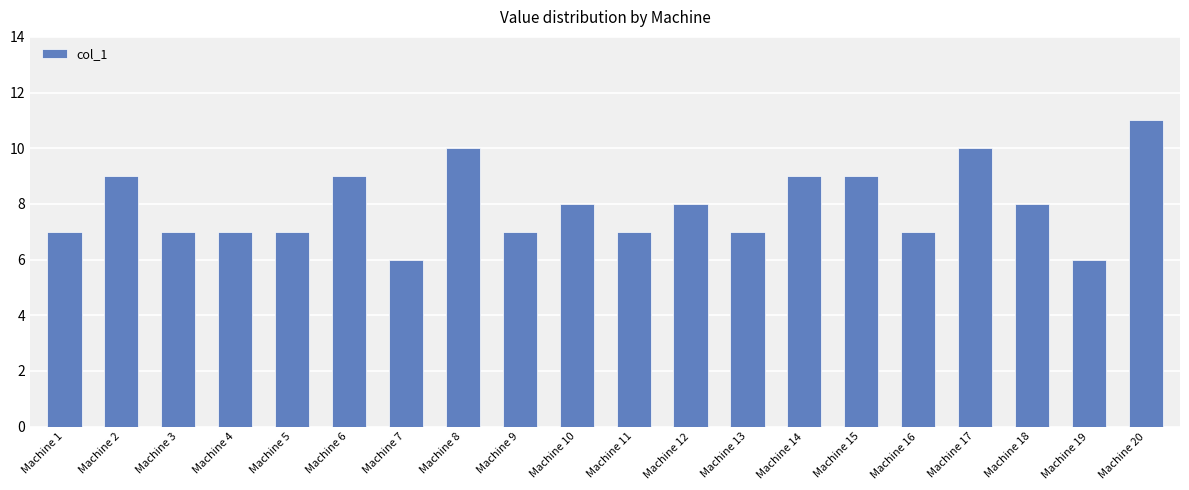

True or false: the data shows 6 at Machine 2.

False